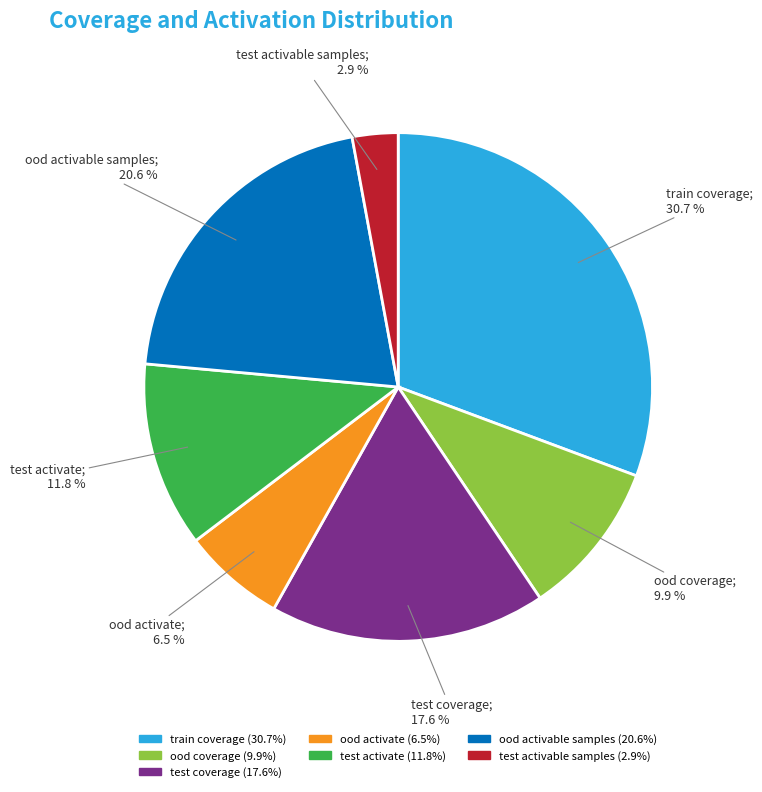

What portion of the pie excludes test coverage?

82.4%